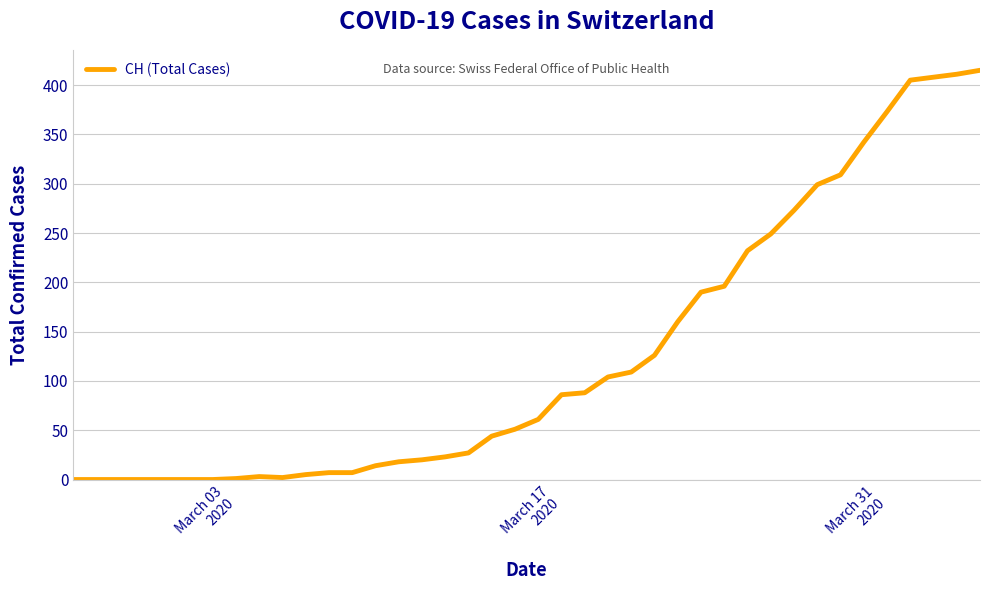

What is the greatest value displayed?

415